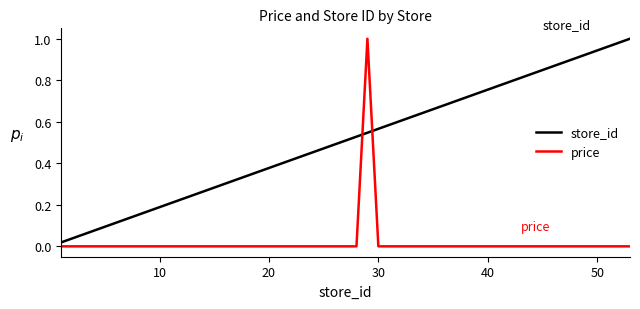

List the series in order of their overall mean, highest first.

store_id, price